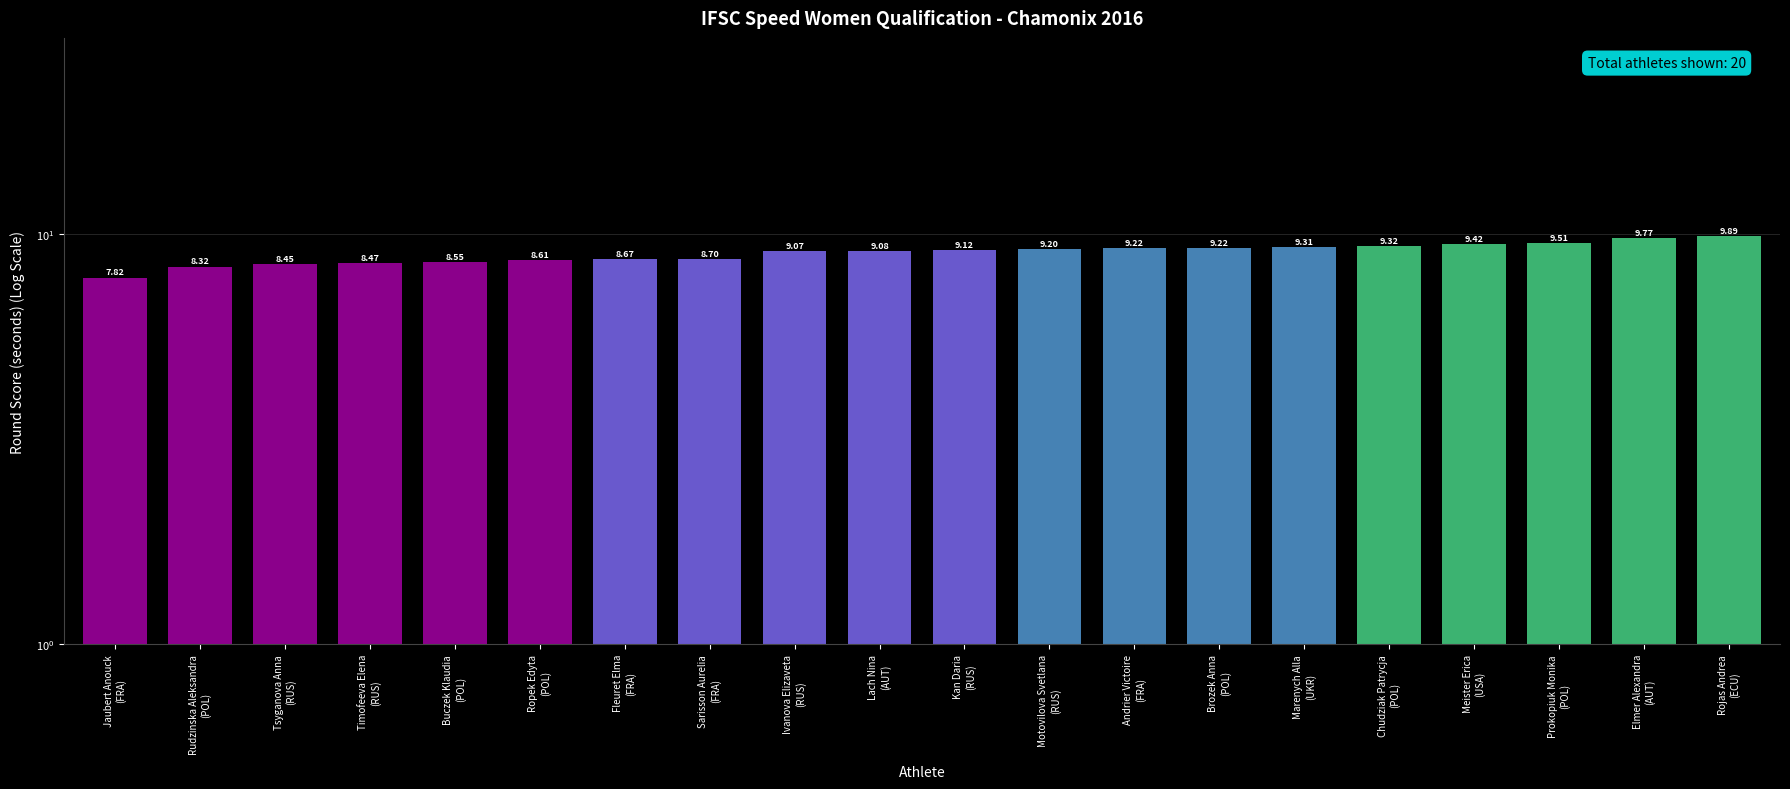

The chart shows a value of 9.5 at Prokopiuk Monika
(POL). True or false?

True